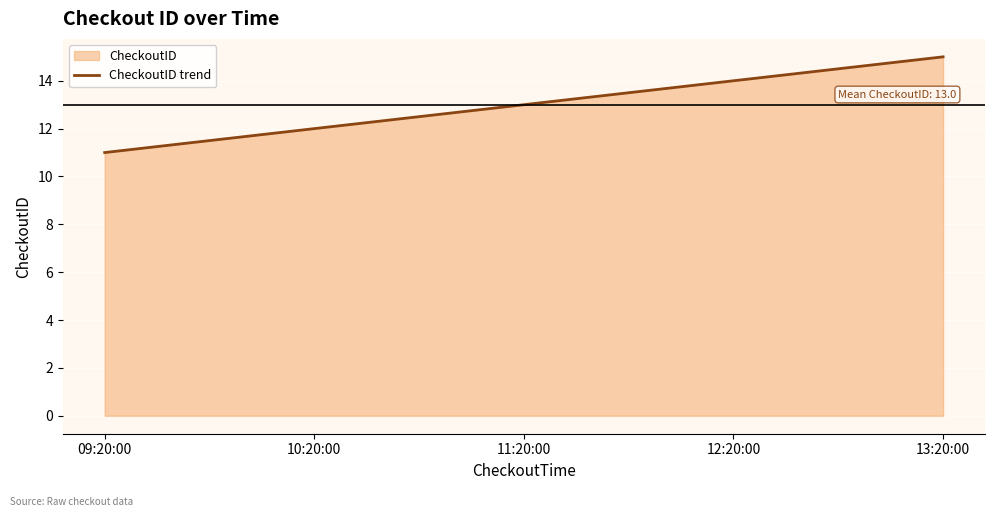

The chart shows a value of 17 at 09:20:00. True or false?

False